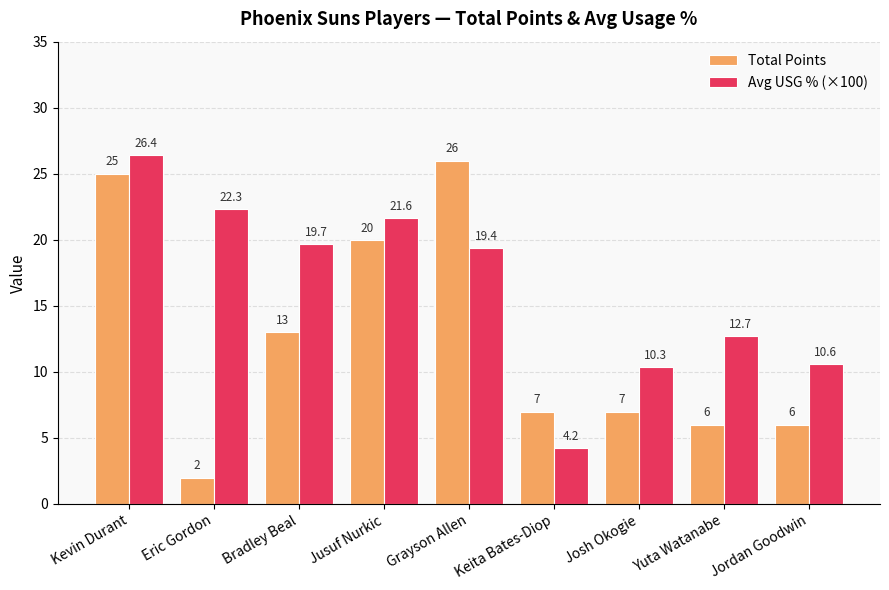

What is the label of the 5th bar from the right?

Grayson Allen